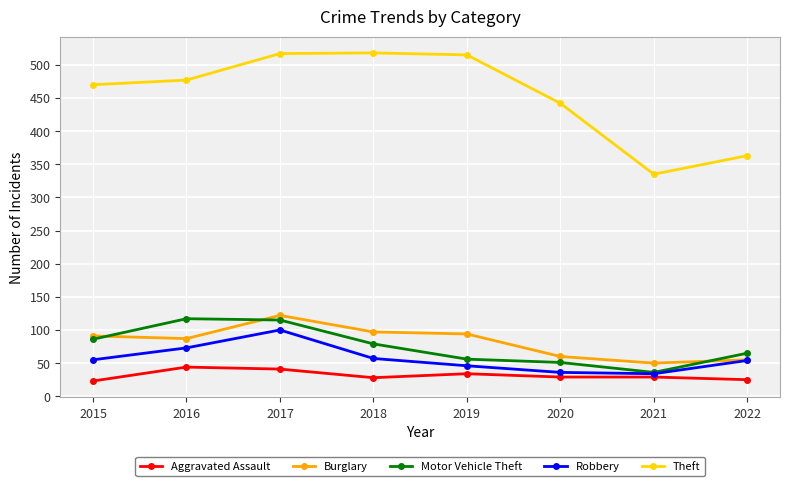

Rank the series by their maximum value, from highest to lowest.

Theft, Burglary, Motor Vehicle Theft, Robbery, Aggravated Assault